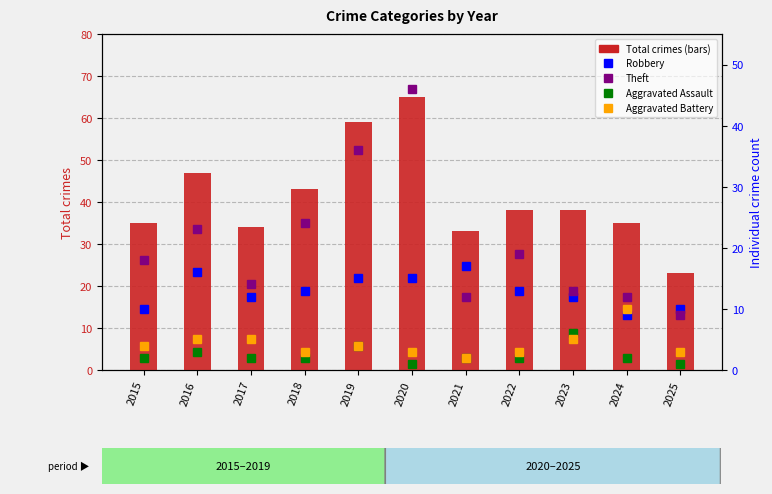

At which category is the sum across all series the highest?

2020